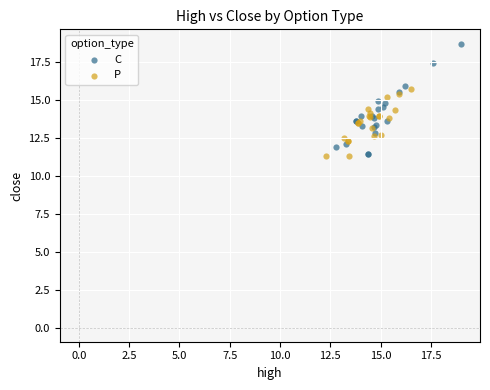

Which series reaches the maximum Y coordinate?

C